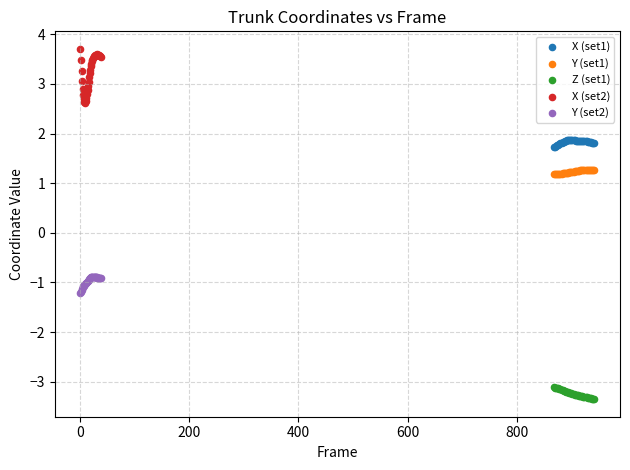

What are all the series names shown in the legend?

X (set1), Y (set1), Z (set1), X (set2), Y (set2)